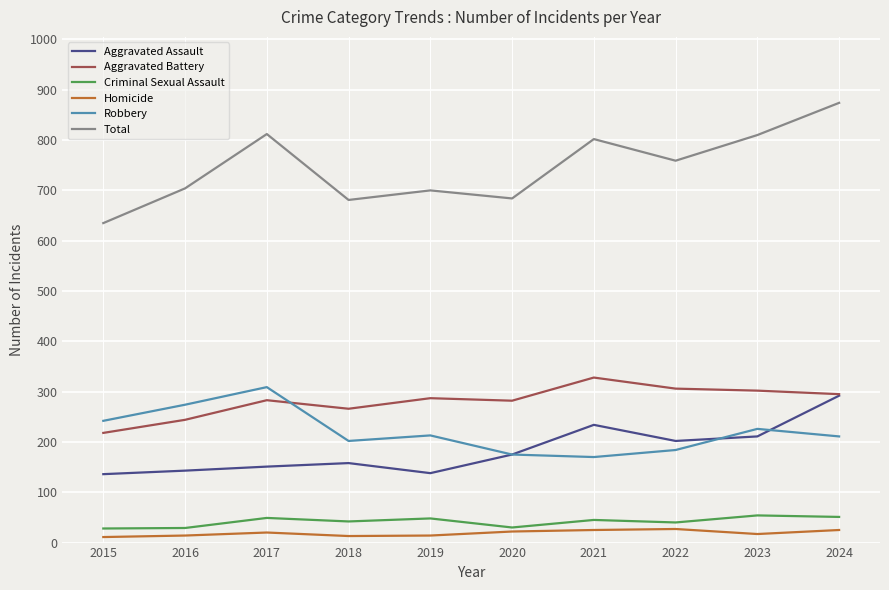

True or false: Aggravated Assault and Criminal Sexual Assault intersect in this chart.

False